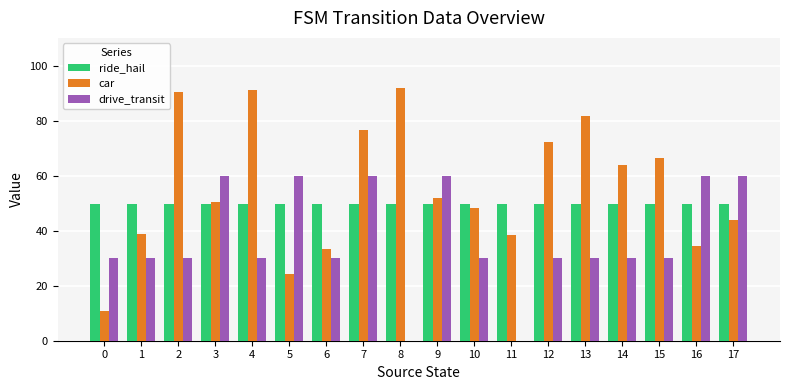

Which series has the largest total across all categories?

car